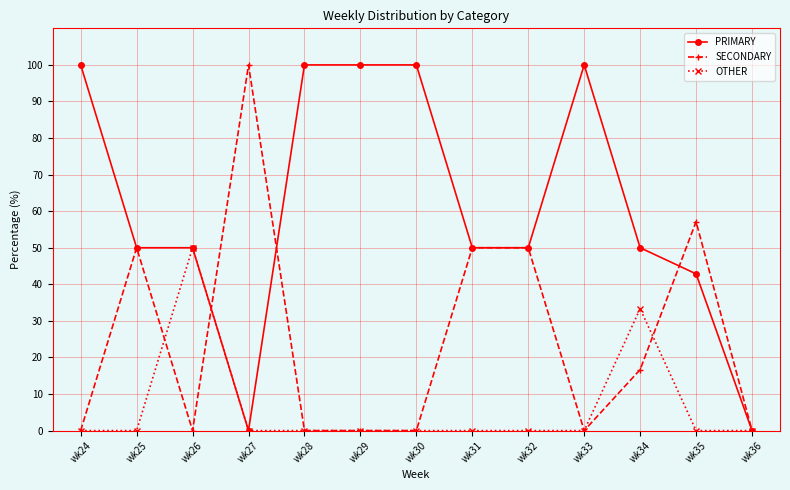

True or false: SECONDARY and OTHER intersect in this chart.

True